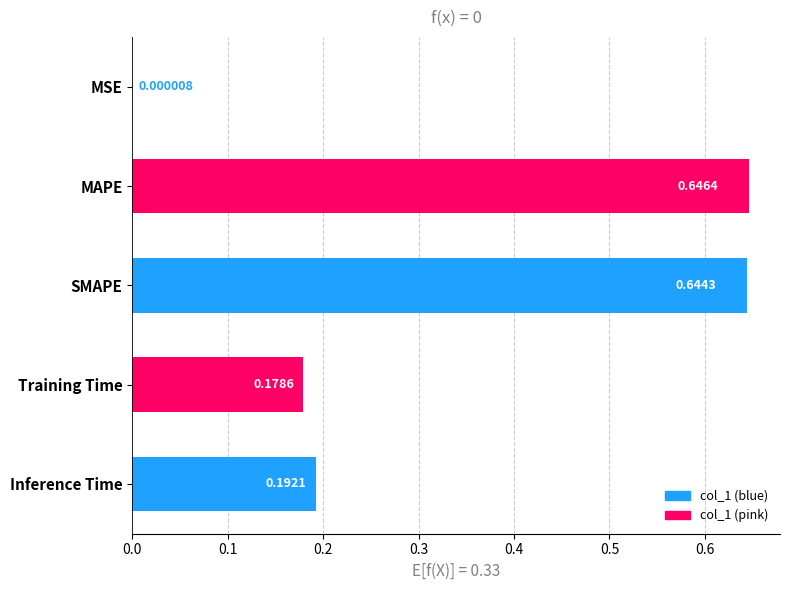

Between Inference Time and MSE, which is larger?

Inference Time